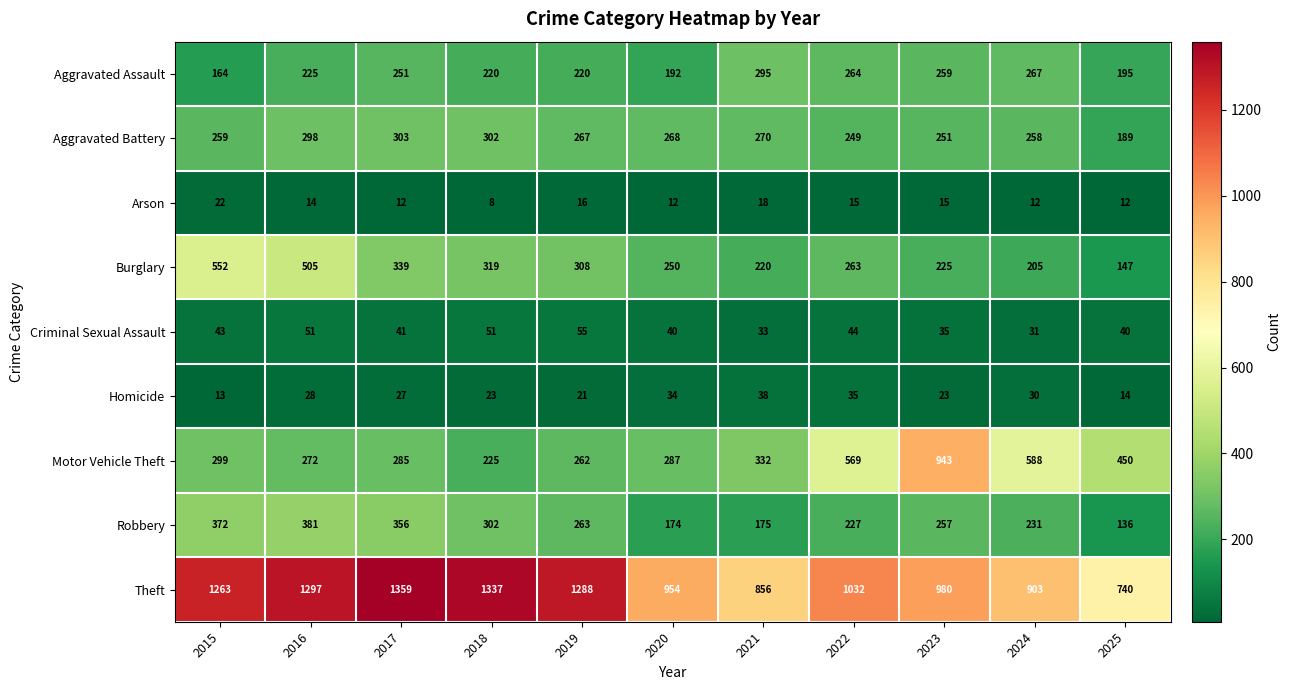

Which series has the largest range (max minus min)?

Motor Vehicle Theft